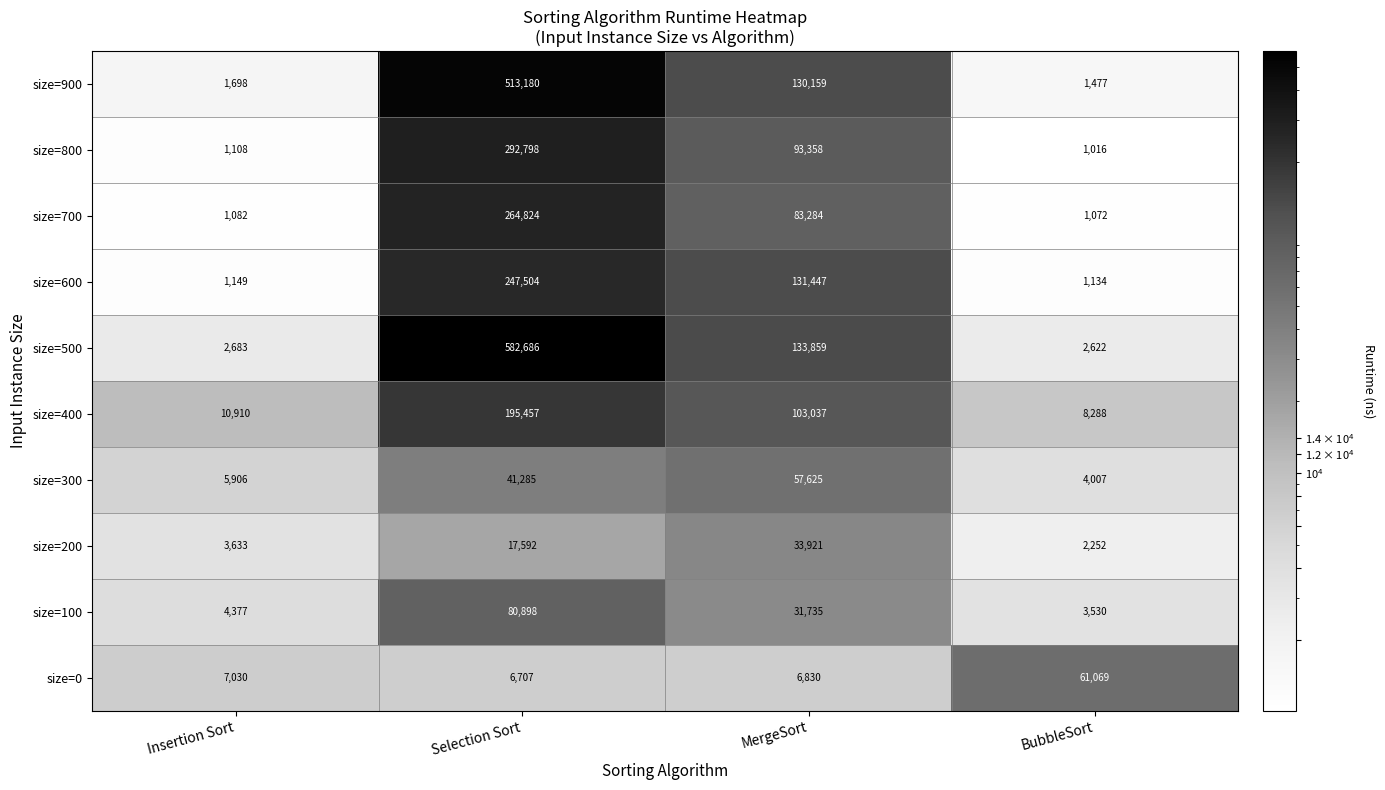

What is the sum of all size=400 values?

317692